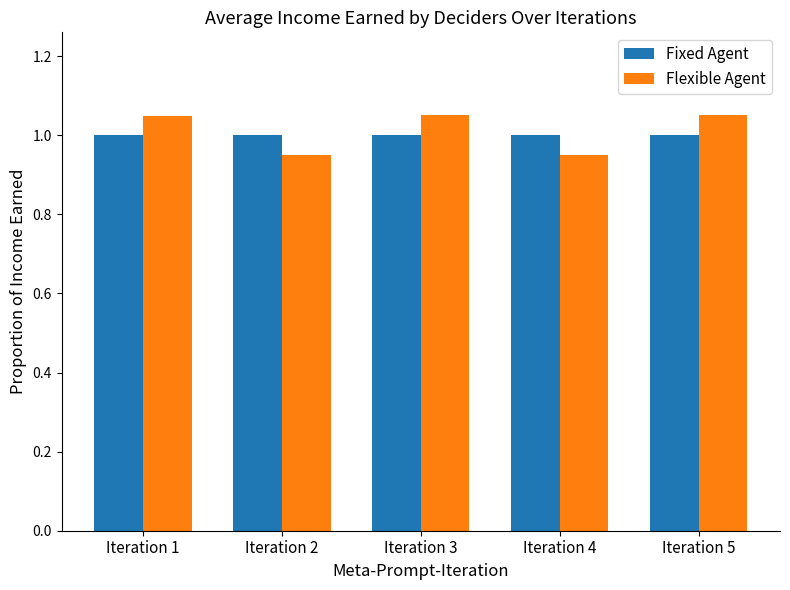

Is the value of Flexible Agent at Iteration 1 greater than the value of Fixed Agent at Iteration 2?

Yes